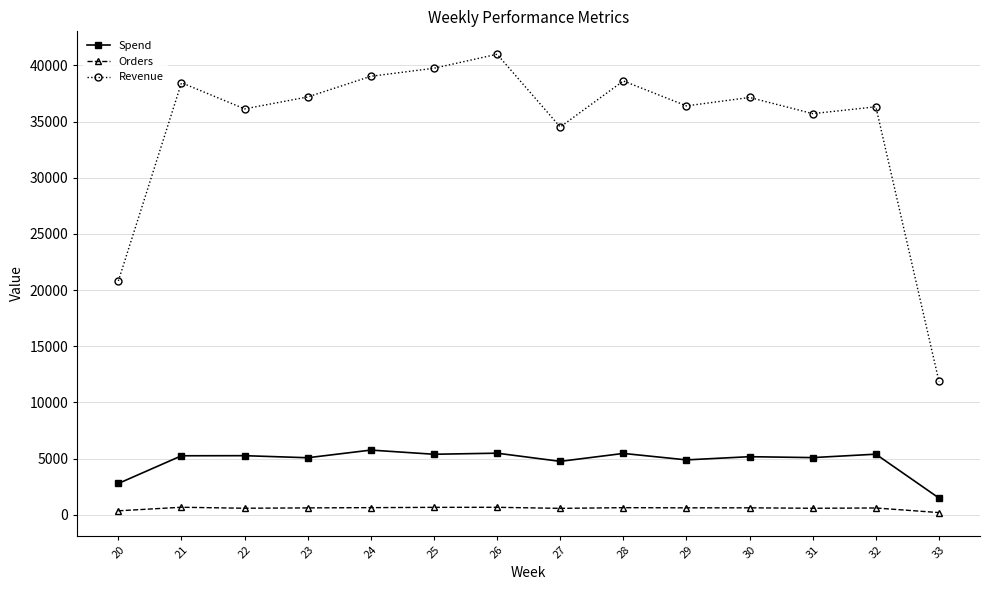

What is the total value across all series at 29?

41902.3